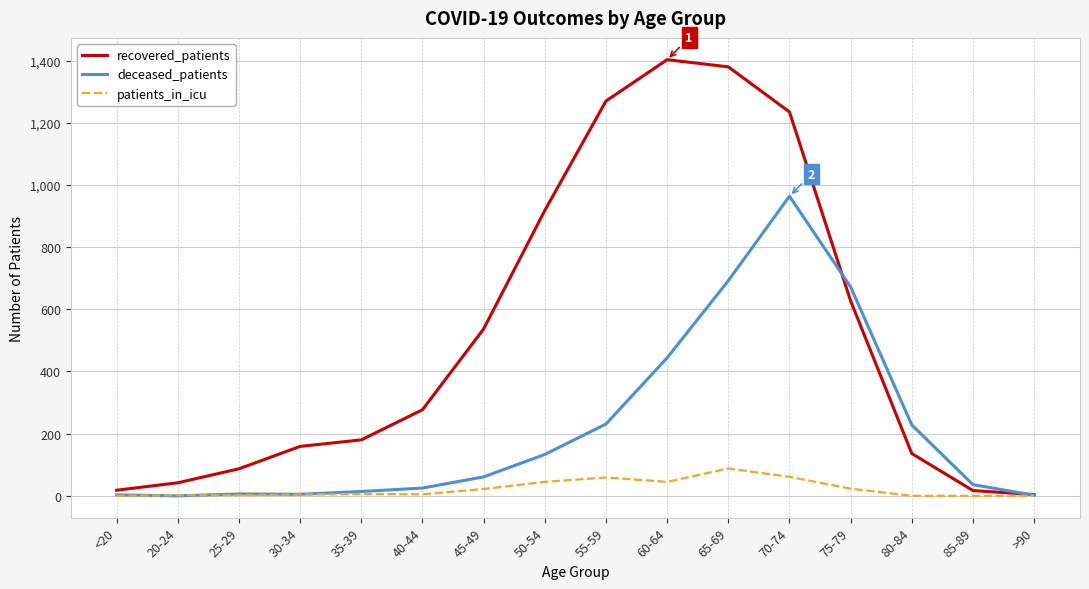

What is the average value of the recovered_patients series?

518